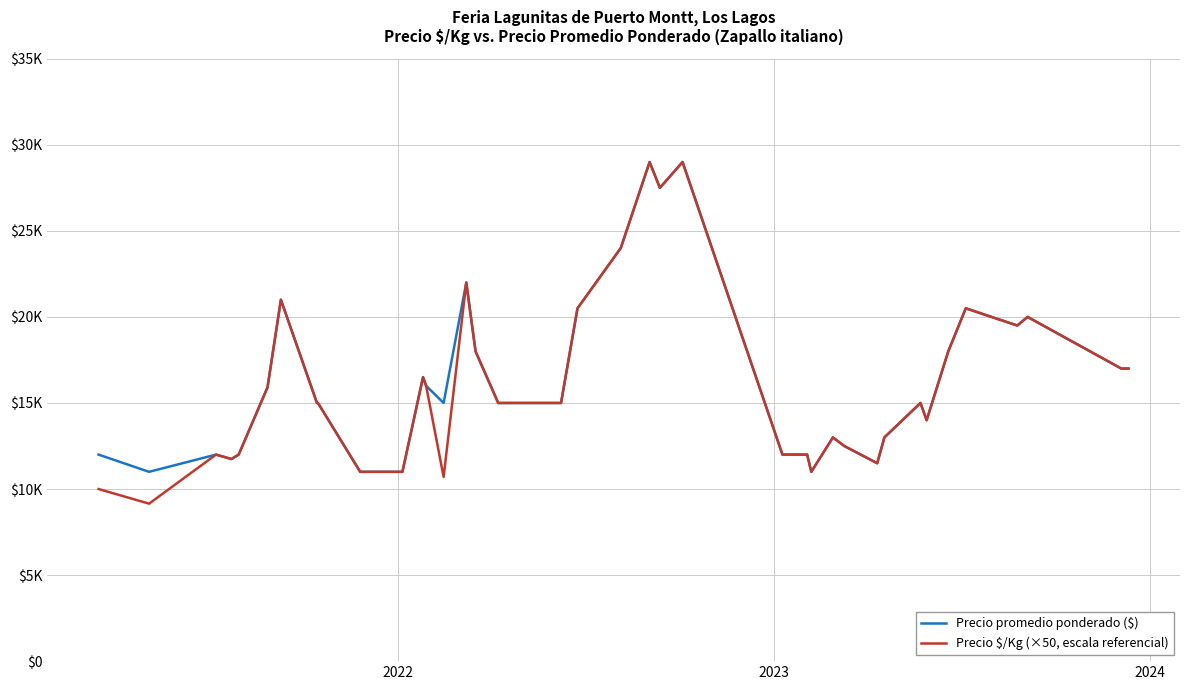

Does the chart have visible grid lines?

Yes